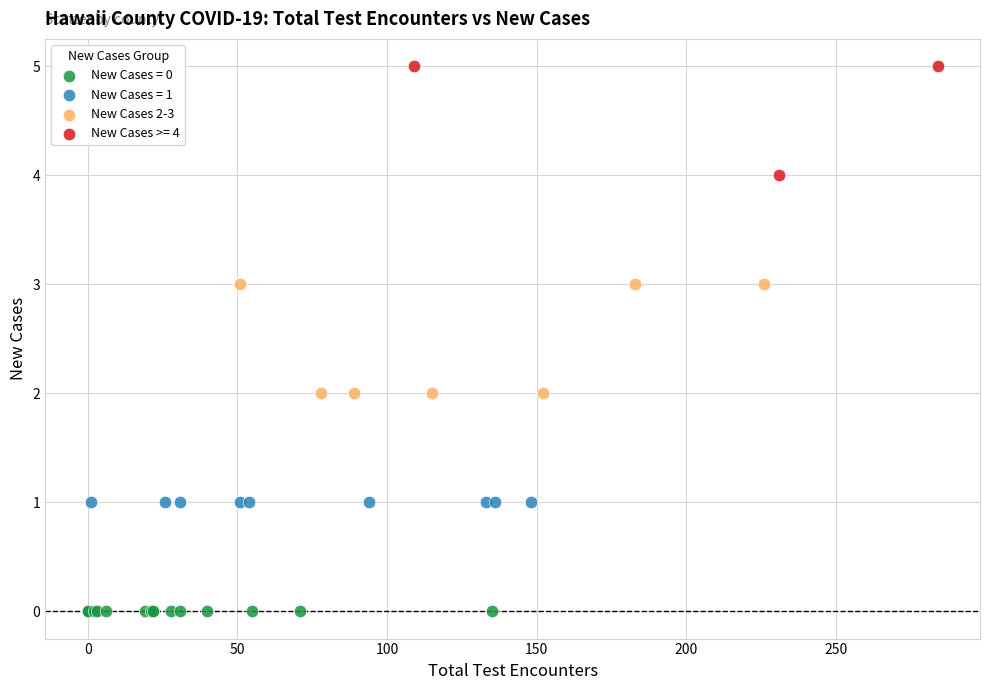

Which series reaches the maximum Y coordinate?

New Cases >= 4